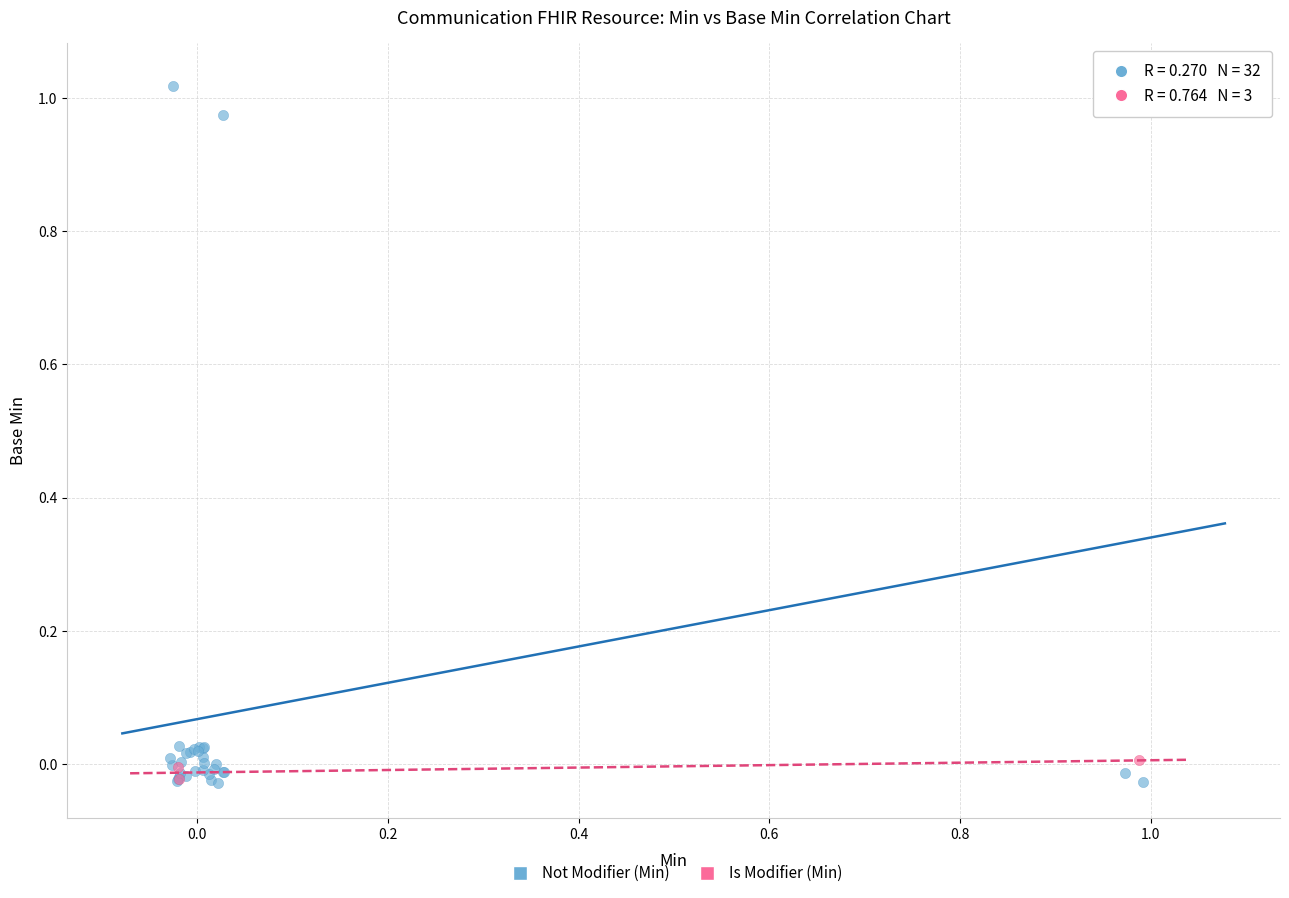

Which series has the largest Y range (max minus min)?

Not Modifier (Min)